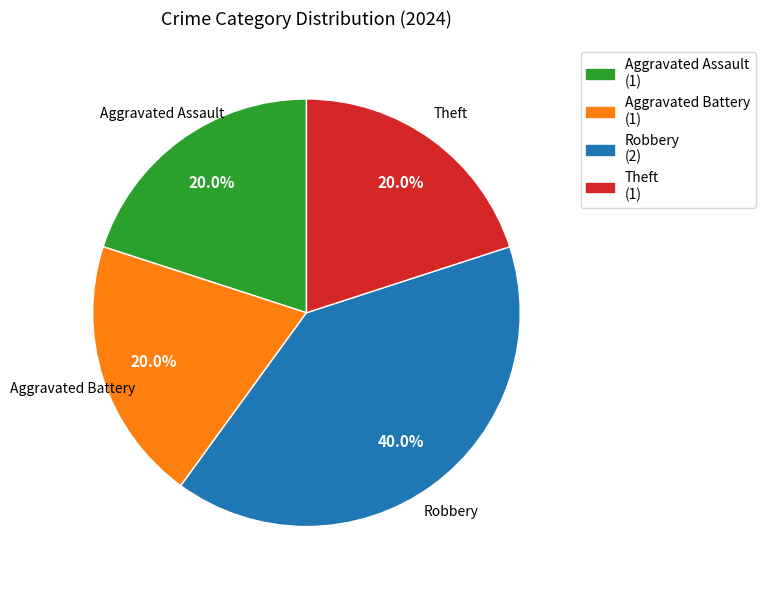

What percentage do Theft and Aggravated Battery together represent?

40.0%